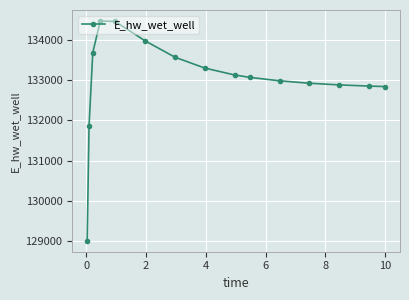

How many lines are shown in the chart?

1